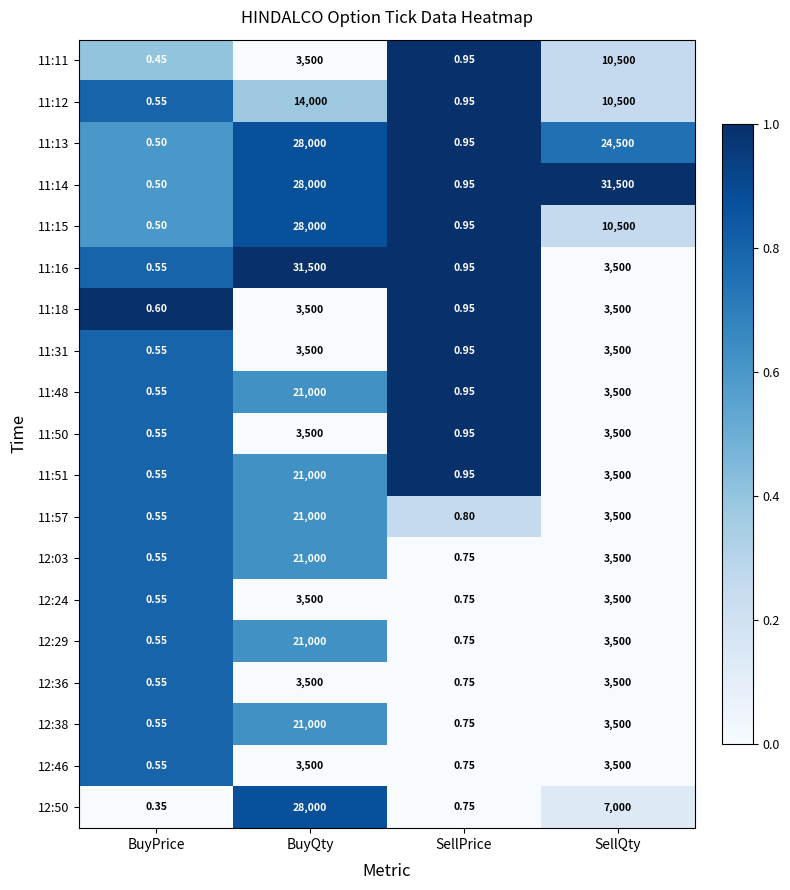

Which series has the largest range (max minus min)?

11:14